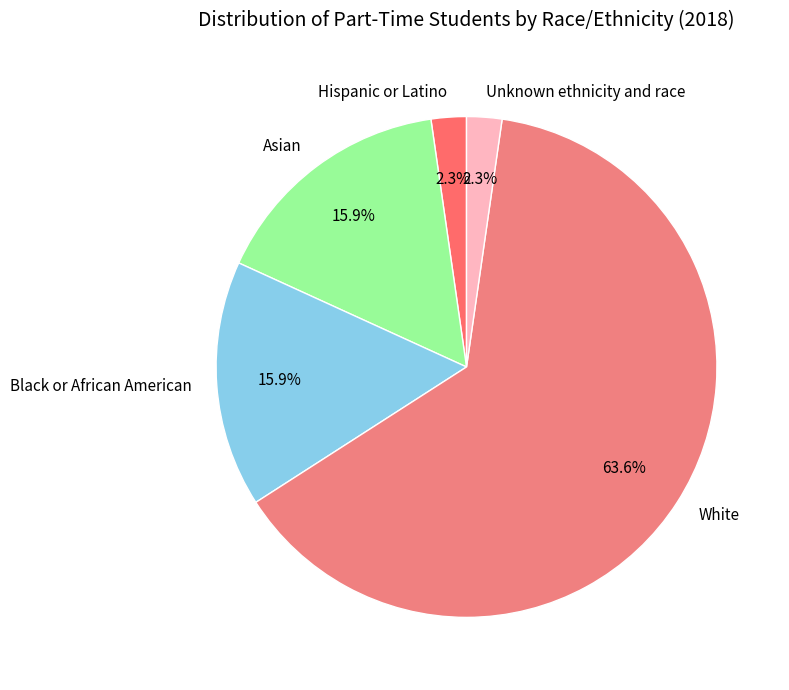

Which slice is the largest?

White